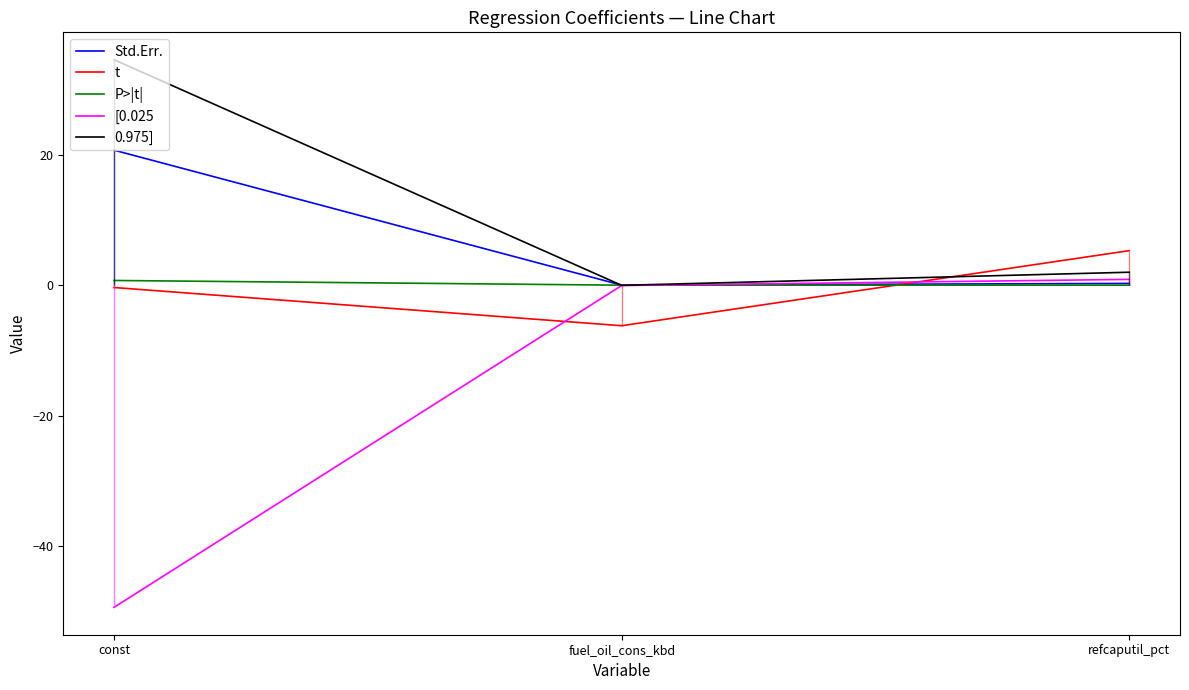

Does the chart have visible grid lines?

No